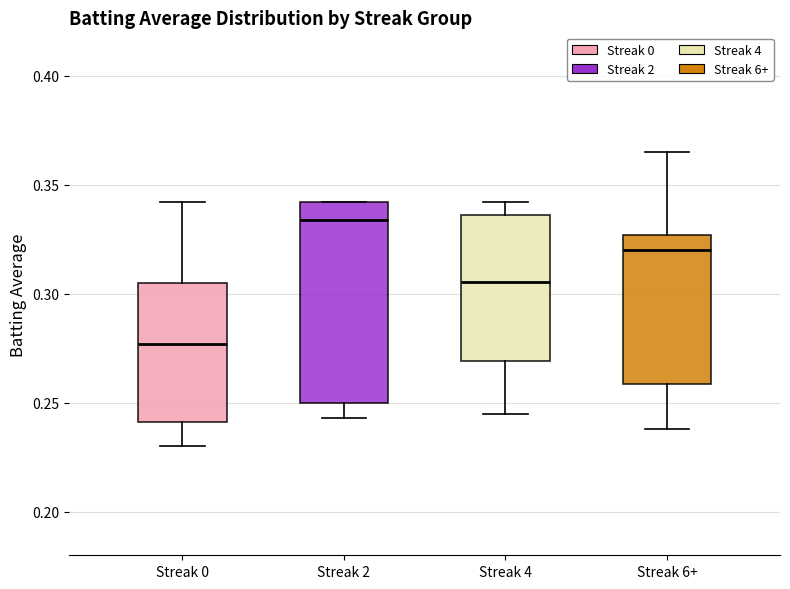

Where does the median line of the box for Streak 0 sit on the y-axis? The values are not printed on the chart, so give them approximately, as read against the axis.

0.275